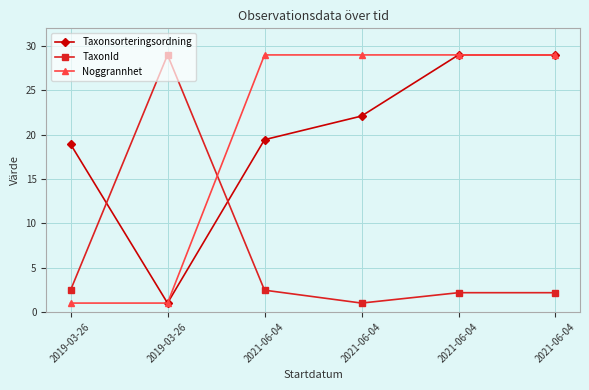

The Noggrannhet series shows 17.4 at 2021-06-04. True or false?

False